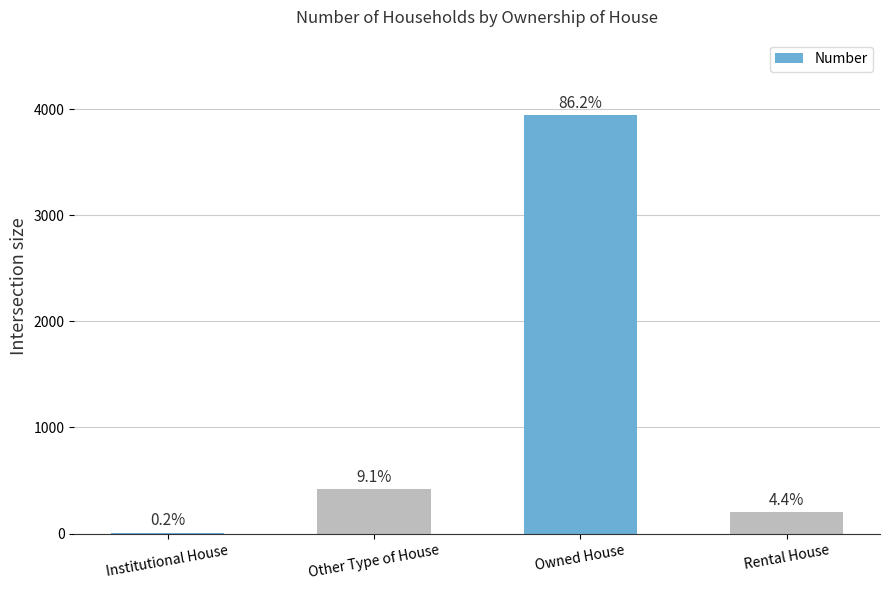

Are the bars horizontal?

No